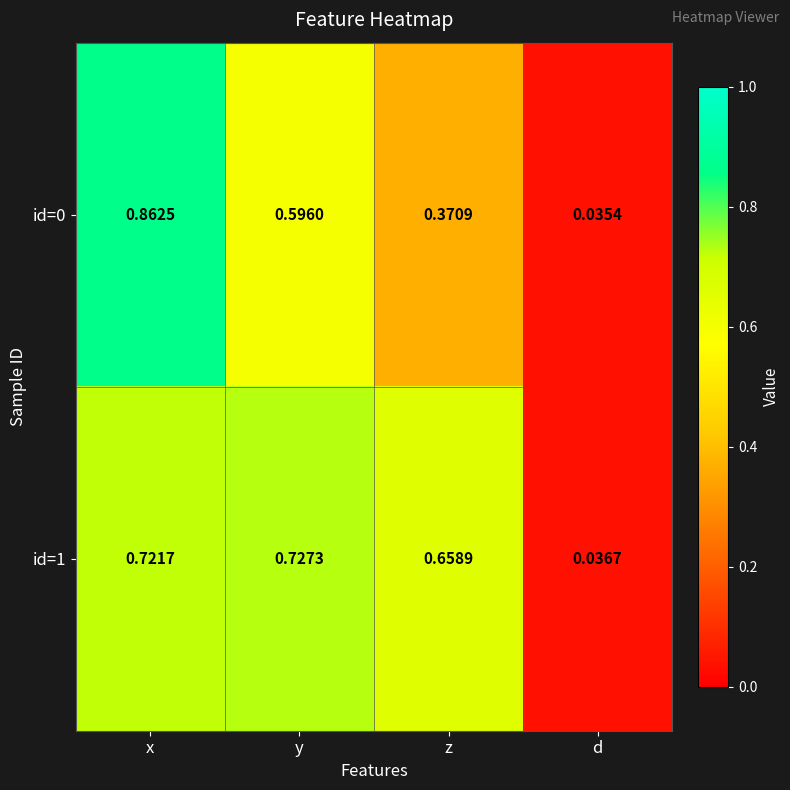

Rank the categories by id=0 value from lowest to highest.

d, z, y, x